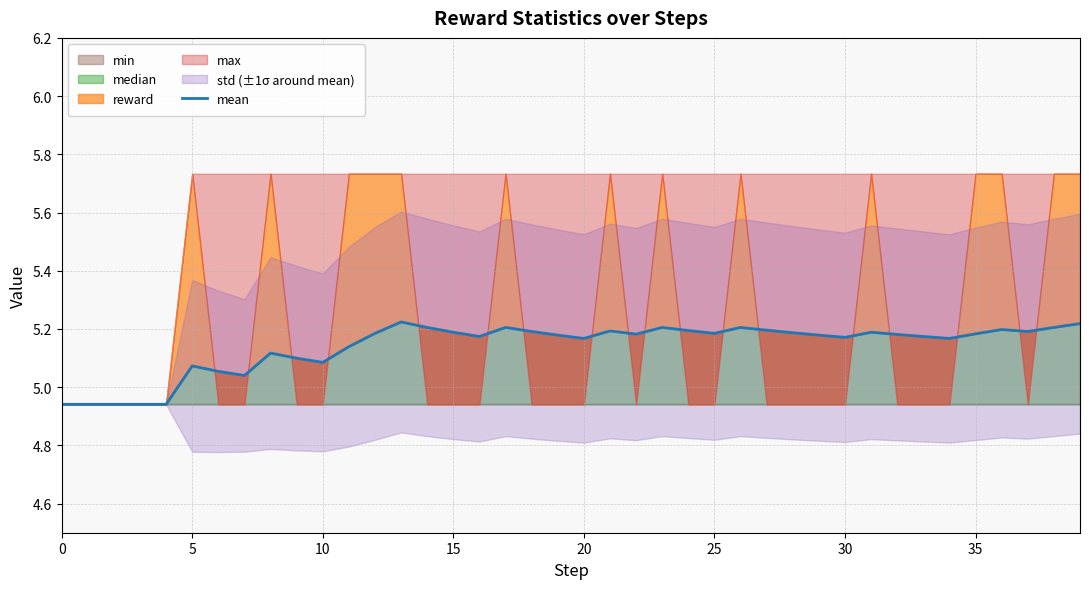

What is the sum of all values?

205.6